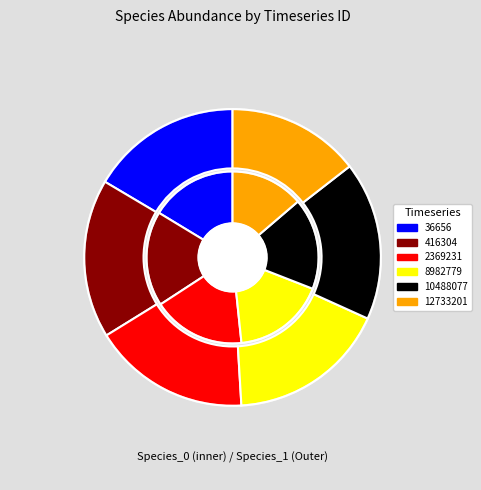

Does 36656 account for over 50% of the chart?

No